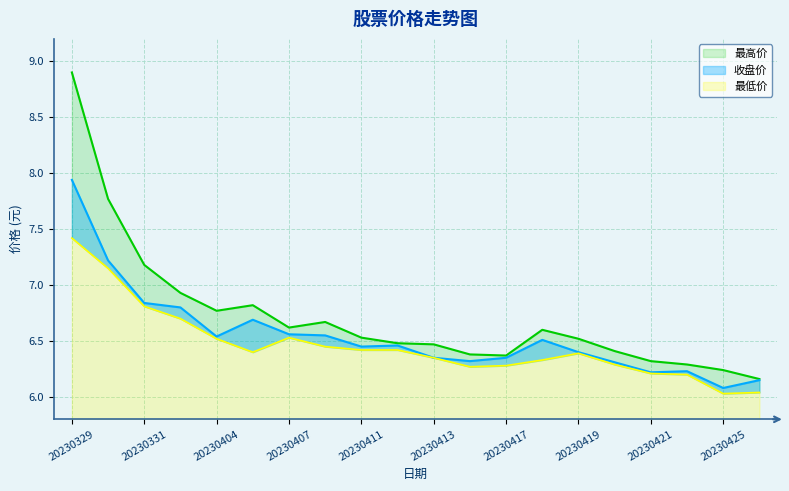

True or false: 最高价 and 收盘价 intersect in this chart.

False